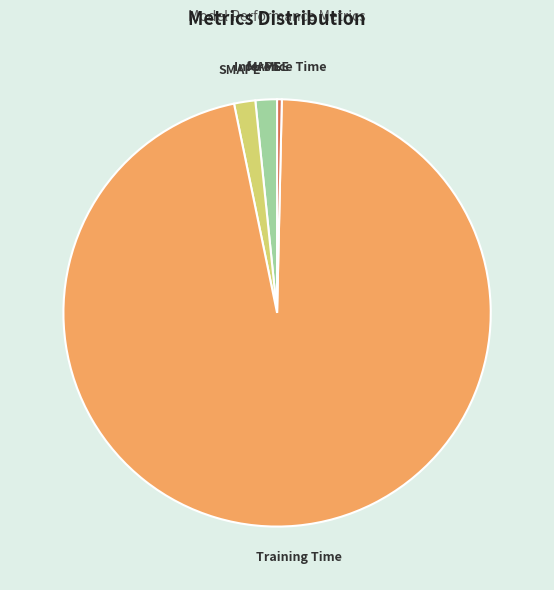

True or false: MAPE accounts for 2% of the total.

True